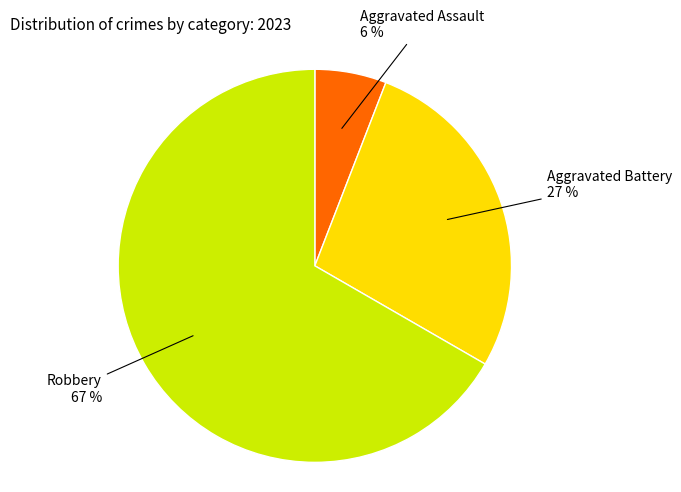

How many segments does this pie chart have?

3